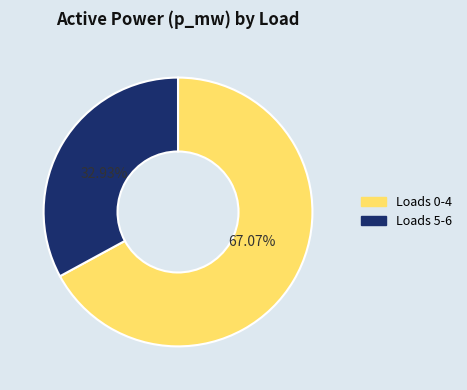

Is there any slice that represents more than half of the pie?

Yes